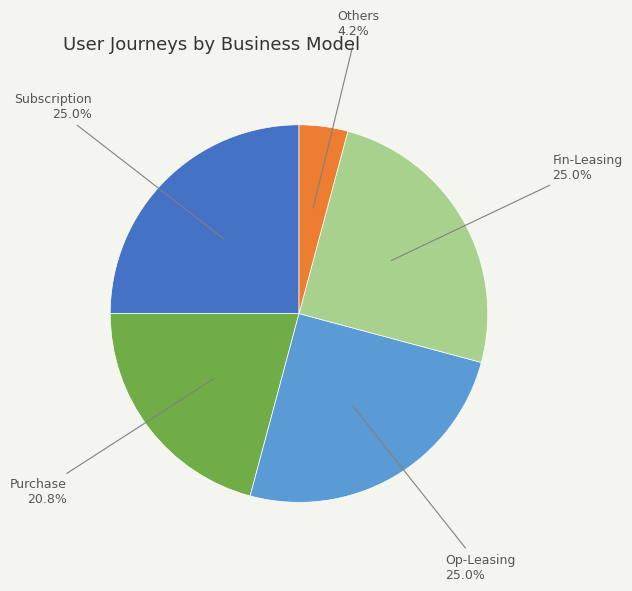

Is there a majority slice in this chart?

No